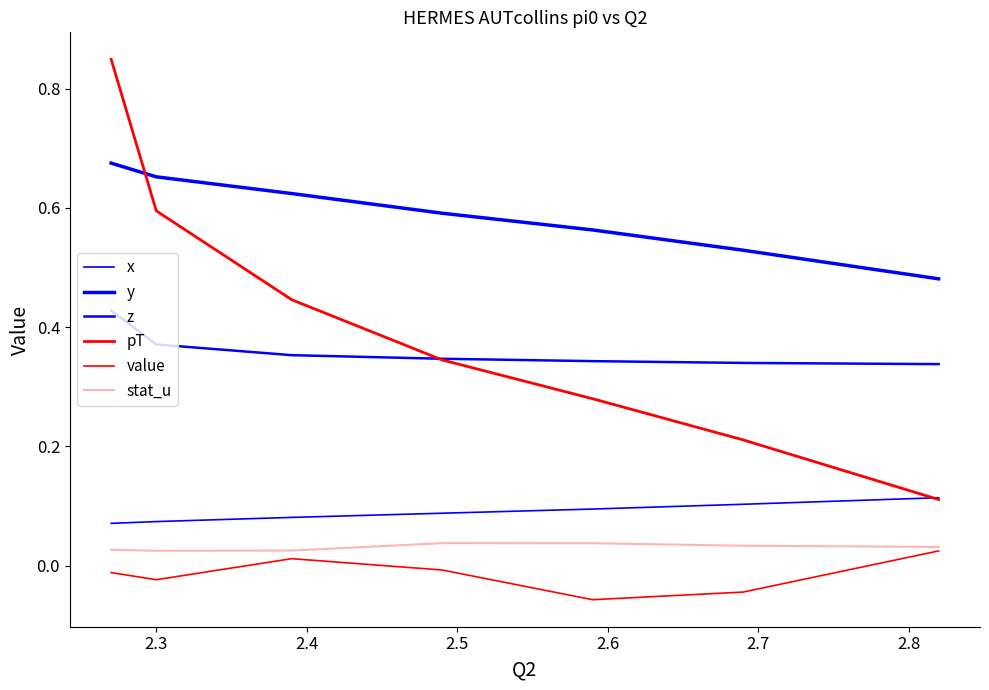

True or false: z and pT cross at least once.

True